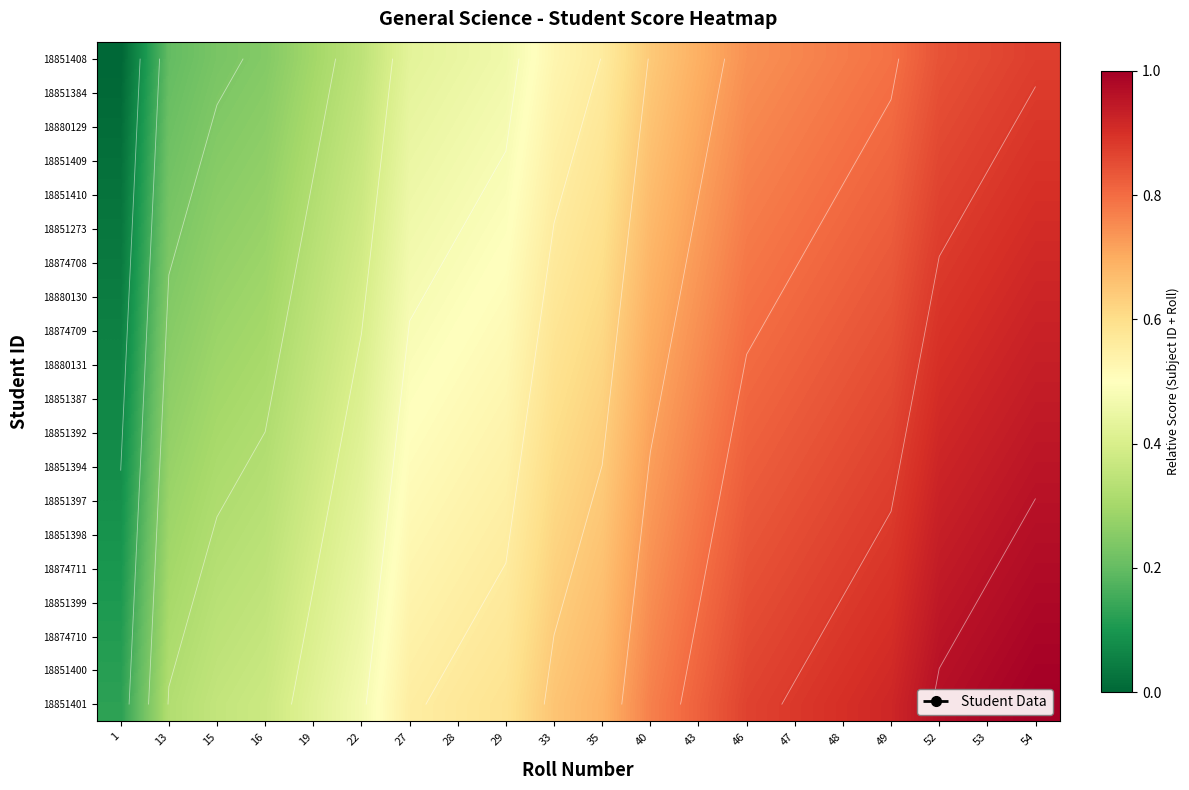

What is the total value across all series at 22?

8.2